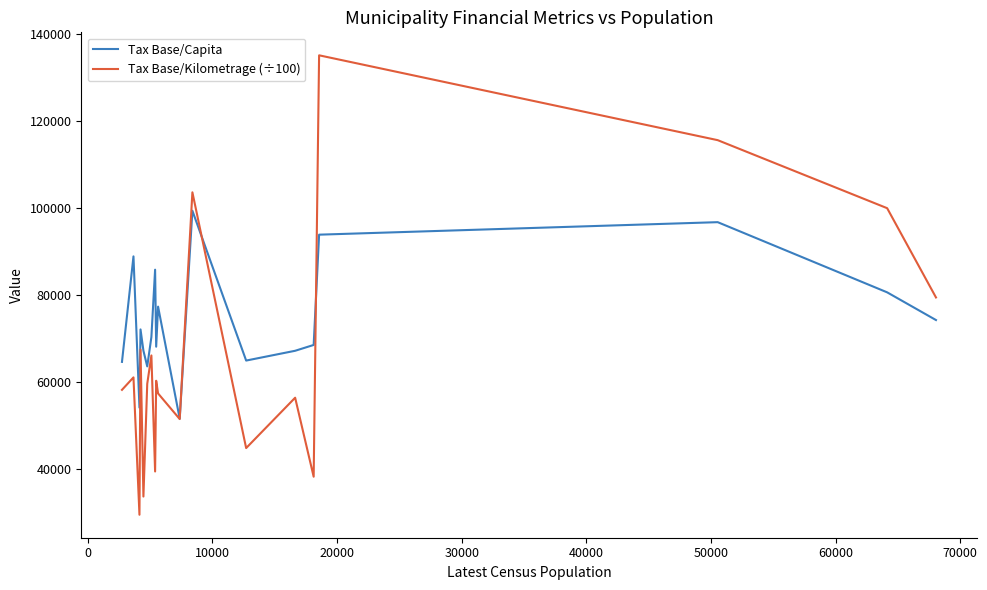

Which series has the largest total across all categories?

Tax Base/Capita